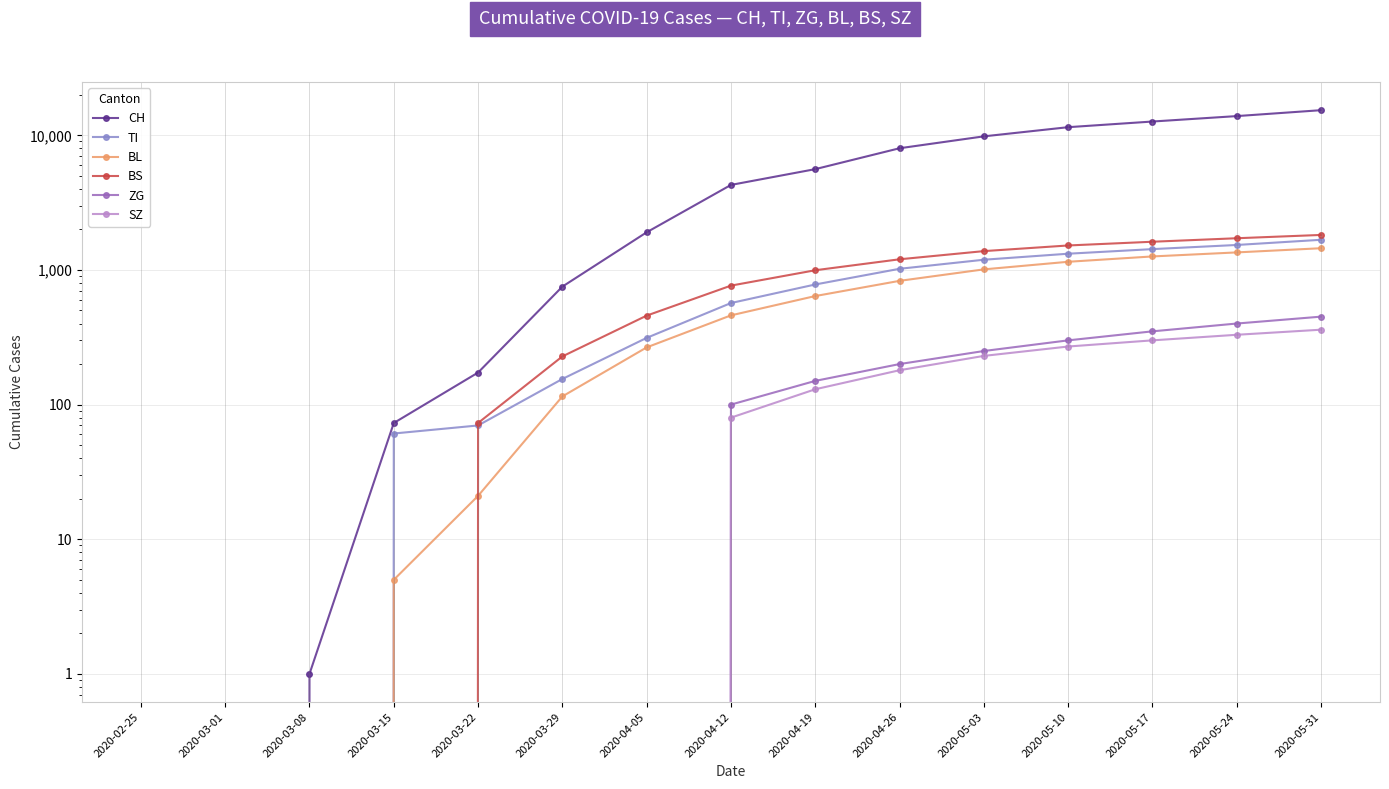

Reading left to right, list all the values displayed in this chart.

CH: 2020-02-25=0	2020-03-01=0	2020-03-08=1	2020-03-15=73	2020-03-22=173	2020-03-29=752	2020-04-05=1904	2020-04-12=4281	2020-04-19=5607	2020-04-26=8015	2020-05-03=9822	2020-05-10=11490	2020-05-17=12658	2020-05-24=13889	2020-05-31=15367
TI: 2020-02-25=0	2020-03-01=0	2020-03-08=0	2020-03-15=61	2020-03-22=70	2020-03-29=155	2020-04-05=313	2020-04-12=568	2020-04-19=780	2020-04-26=1020	2020-05-03=1191	2020-05-10=1320	2020-05-17=1428	2020-05-24=1533	2020-05-31=1675
BL: 2020-02-25=0	2020-03-01=0	2020-03-08=0	2020-03-15=5	2020-03-22=21	2020-03-29=115	2020-04-05=266	2020-04-12=460	2020-04-19=640	2020-04-26=830	2020-05-03=1010	2020-05-10=1150	2020-05-17=1260	2020-05-24=1350	2020-05-31=1450
BS: 2020-02-25=0	2020-03-01=0	2020-03-08=0	2020-03-15=0	2020-03-22=73	2020-03-29=228	2020-04-05=458	2020-04-12=765	2020-04-19=995	2020-04-26=1200	2020-05-03=1380	2020-05-10=1520	2020-05-17=1620	2020-05-24=1720	2020-05-31=1820
ZG: 2020-02-25=0	2020-03-01=0	2020-03-08=0	2020-03-15=0	2020-03-22=0	2020-03-29=0	2020-04-05=0	2020-04-12=100	2020-04-19=150	2020-04-26=200	2020-05-03=250	2020-05-10=300	2020-05-17=350	2020-05-24=400	2020-05-31=450
SZ: 2020-02-25=0	2020-03-01=0	2020-03-08=0	2020-03-15=0	2020-03-22=0	2020-03-29=0	2020-04-05=0	2020-04-12=80	2020-04-19=130	2020-04-26=180	2020-05-03=230	2020-05-10=270	2020-05-17=300	2020-05-24=330	2020-05-31=360